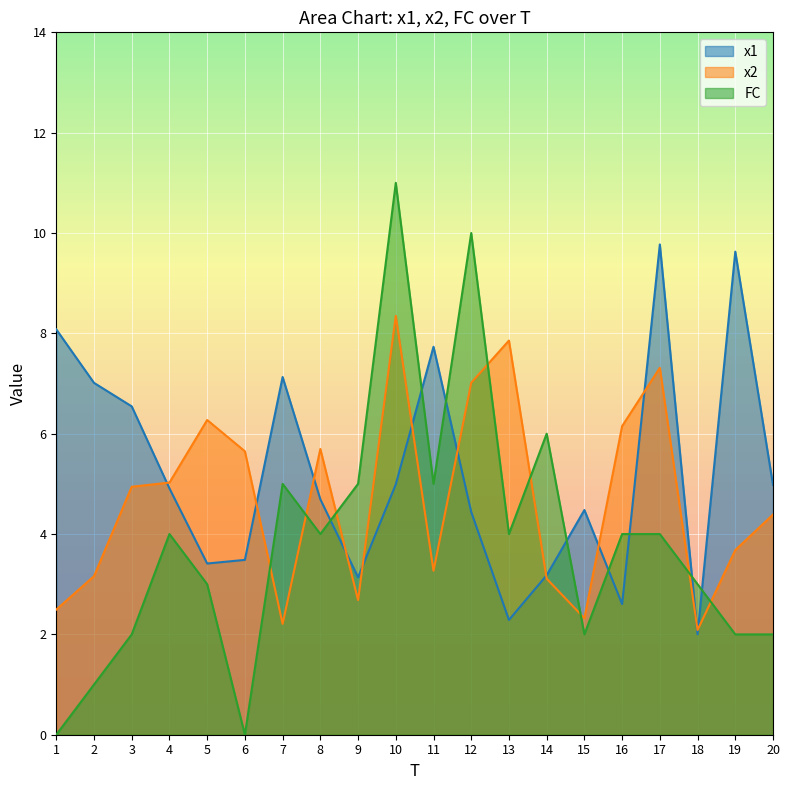

After their last crossing, which series has the higher values: x2 or FC?

x2